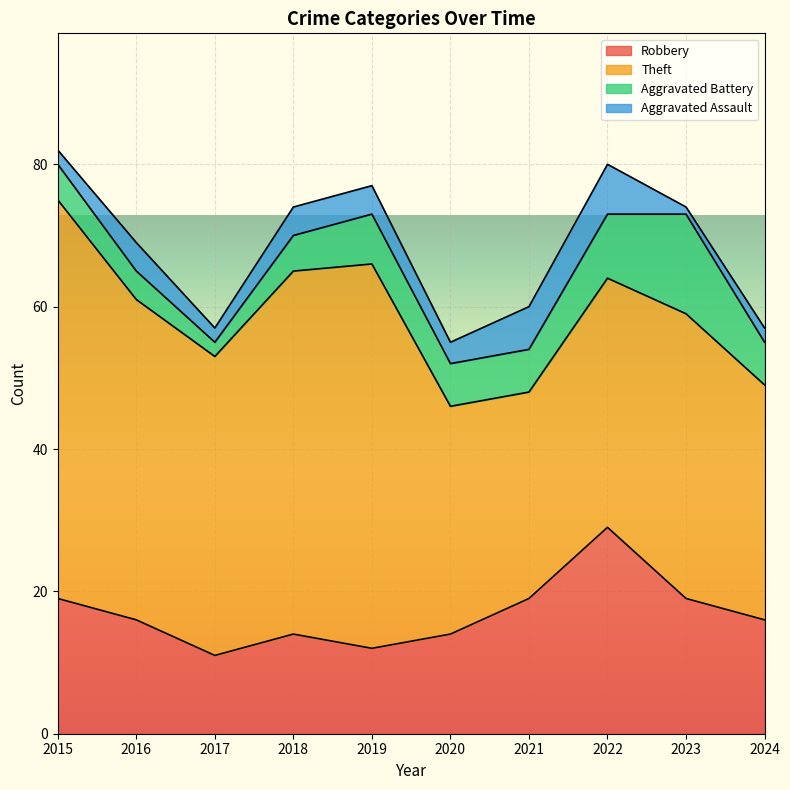

How many interior local peaks does the Aggravated Assault series have?

2